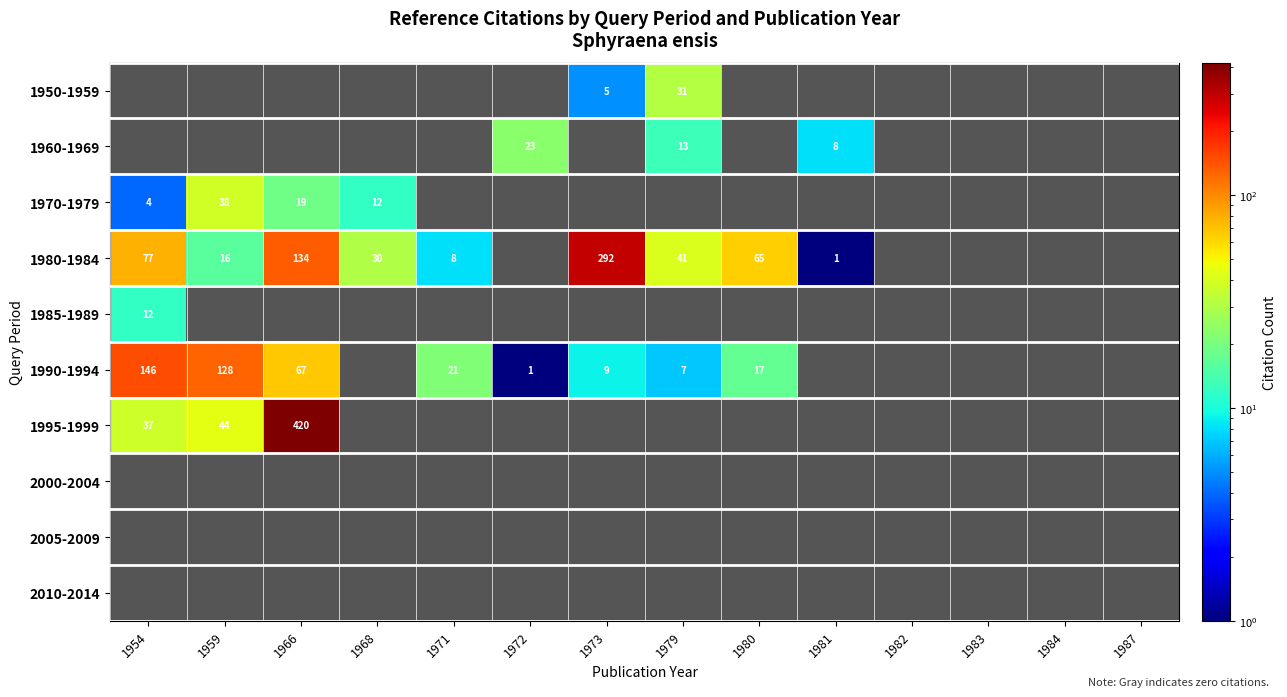

The 1995-1999 series shows 8 at 1954. True or false?

False